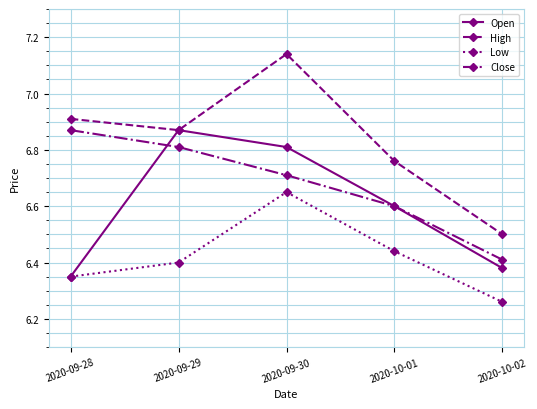

The Close series shows 6.6 at 2020-10-01. True or false?

True